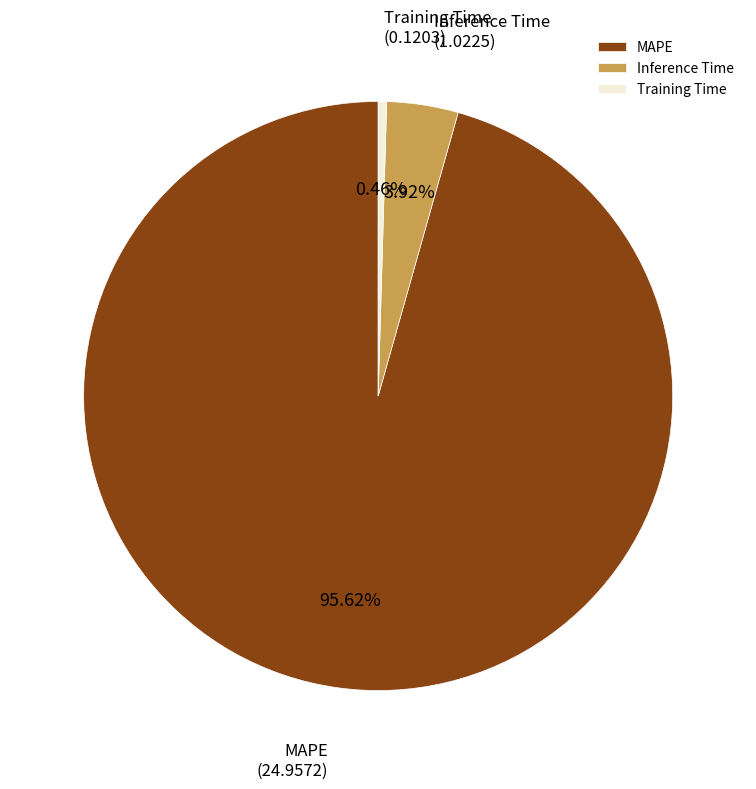

Count the number of slices in the pie.

3